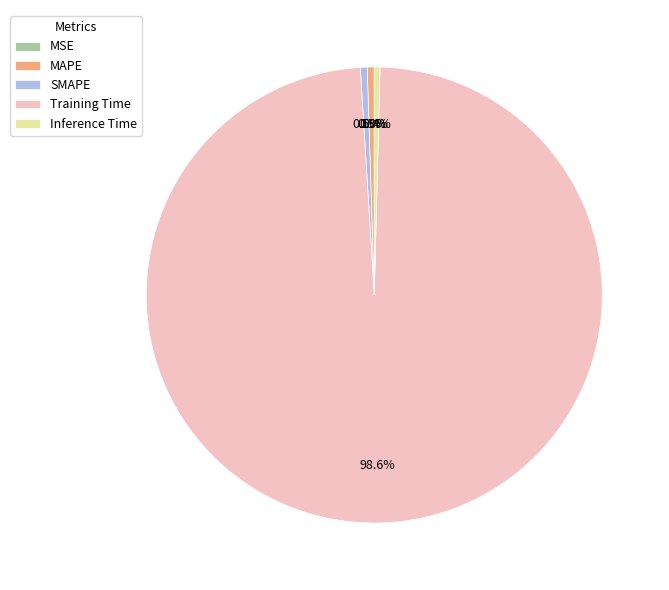

Which category has the biggest portion of the pie?

Training Time